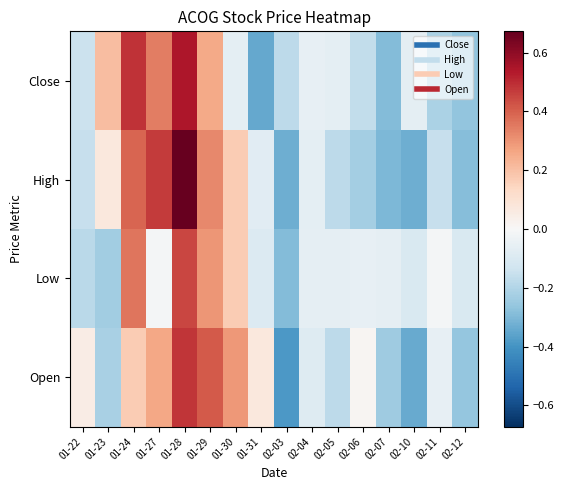

Rank the series by their maximum value, from highest to lowest.

High, Close, Open, Low